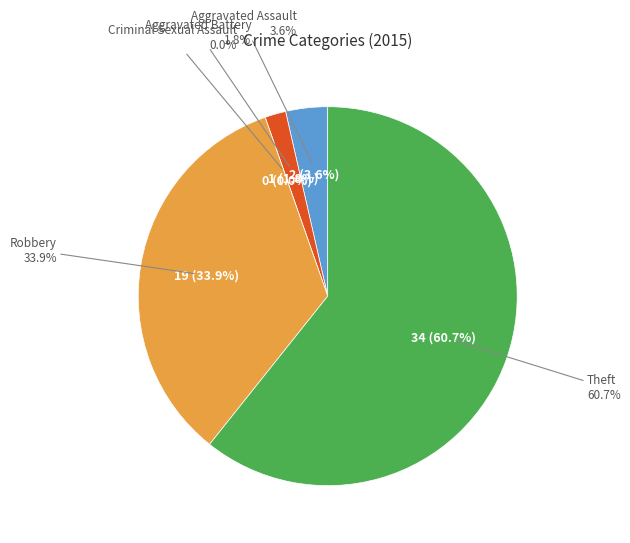

Combined, do Robbery and Criminal Sexual Assault account for over 50%?

No